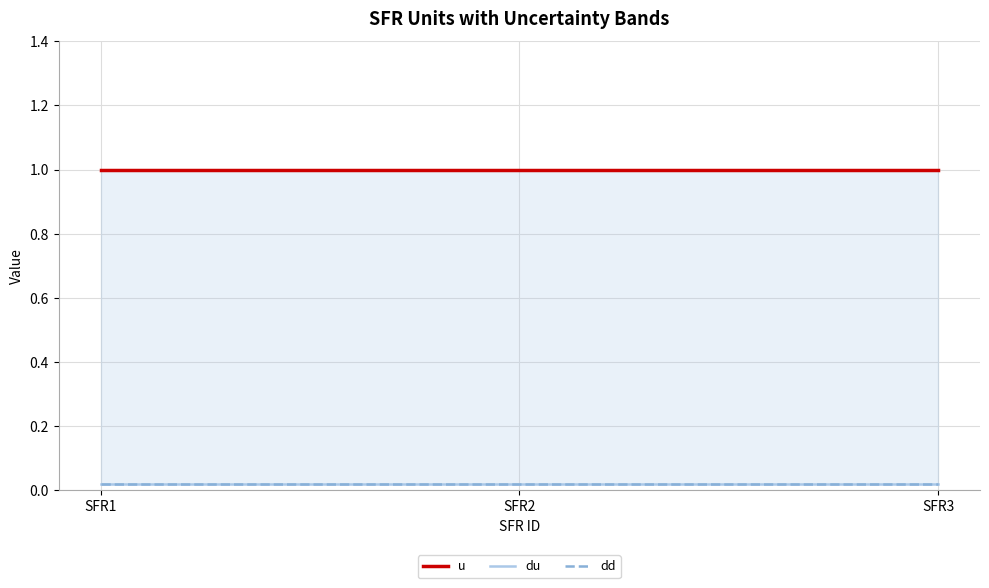

Which has a higher value, SFR3 or SFR1?

SFR3